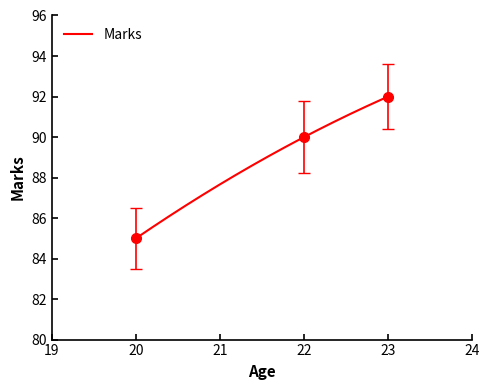

What is the average value?

89